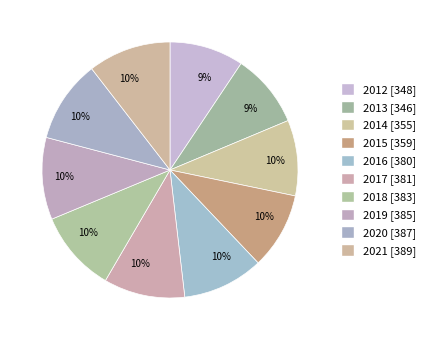

Count the number of slices in the pie.

10